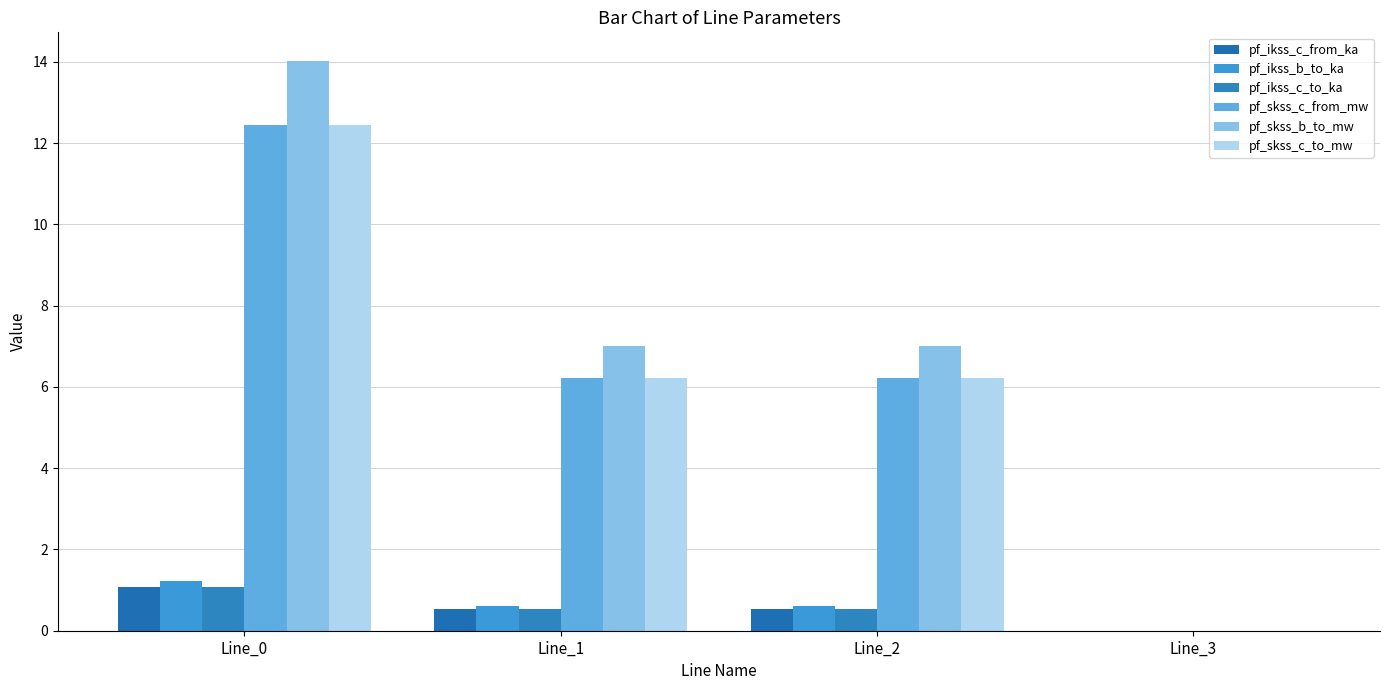

How many groups of bars are there?

4